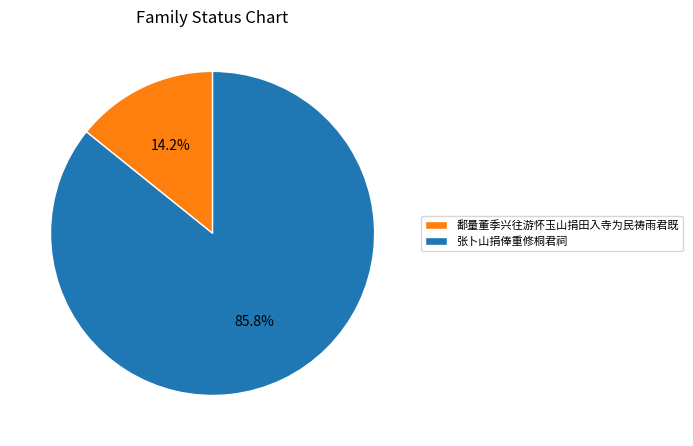

How much of the chart is everything except 张卜山捐俸重修桐君祠?

14.2%